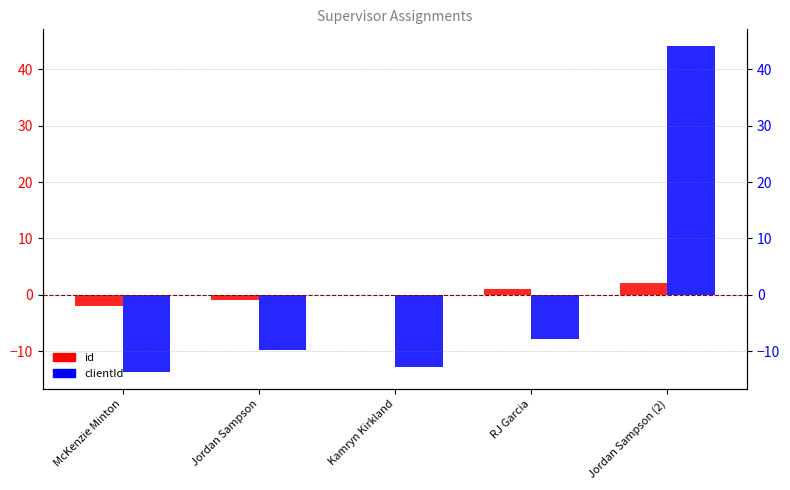

What are all the series names shown in the legend?

id, clientId